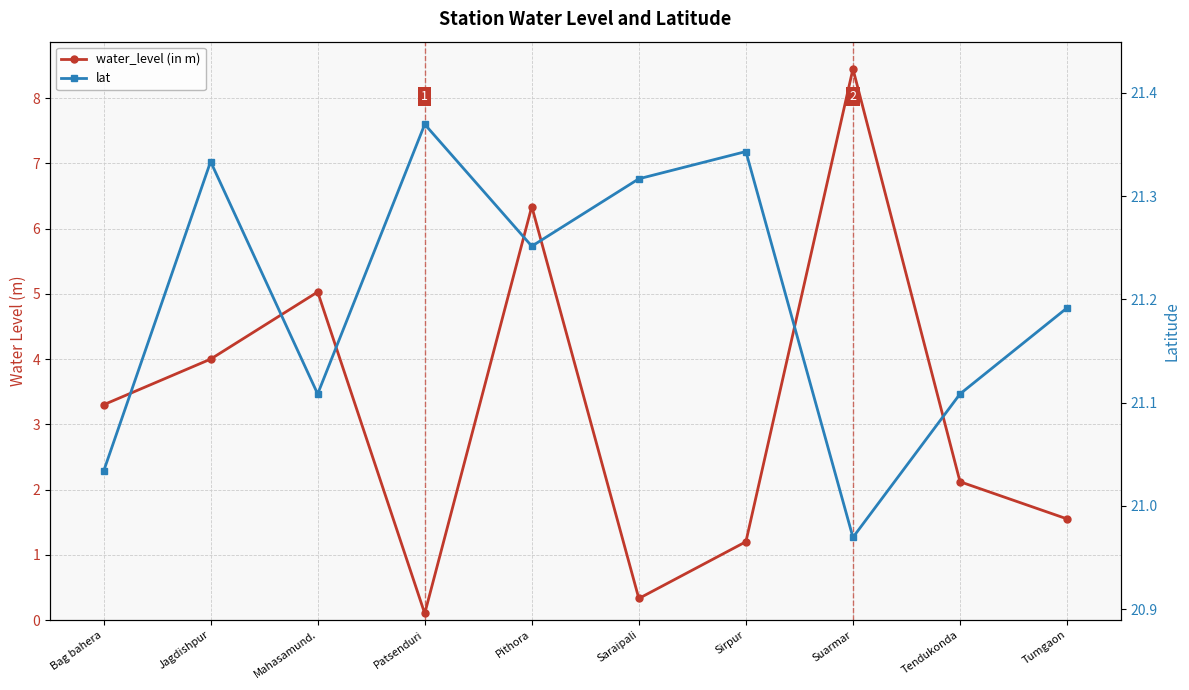

Is this an area chart (filled region under the line)?

No